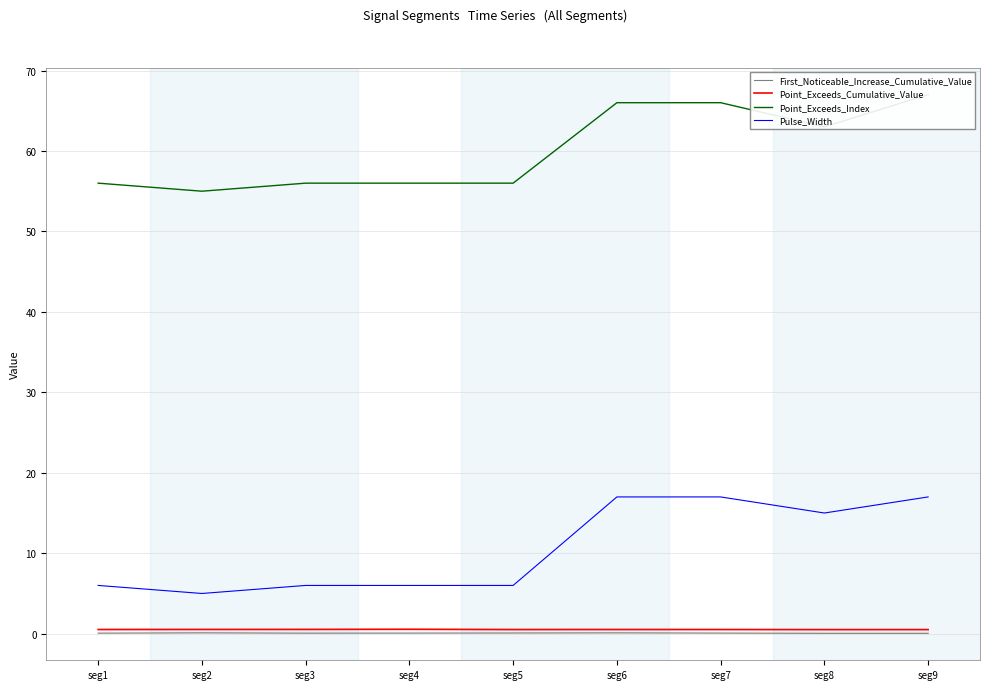

What is the sum of the First_Noticeable_Increase_Cumulative_Value values at seg8 and seg2?

0.2